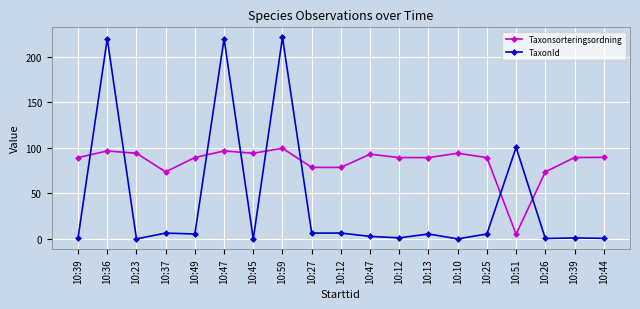

How many data points in TaxonId are less than 5?

9